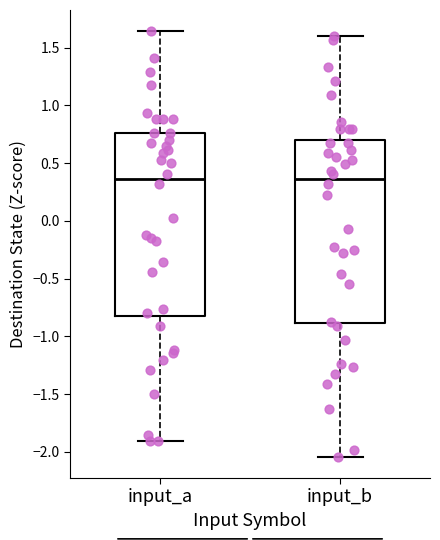

Reading left to right, read every box against the y-axis: the position of its median line, the range the box covers, and the ends of its whiskers. The values are not printed on the chart, so give them approximately, as read against the axis.

input_a: median 0.35, box -0.80 to 0.75, whiskers -1.90 to 1.65
input_b: median 0.35, box -0.90 to 0.70, whiskers -2.05 to 1.60